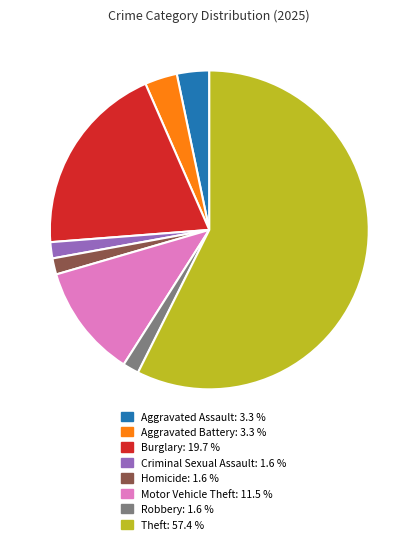

What is the majority slice?

Theft: 57.4 %